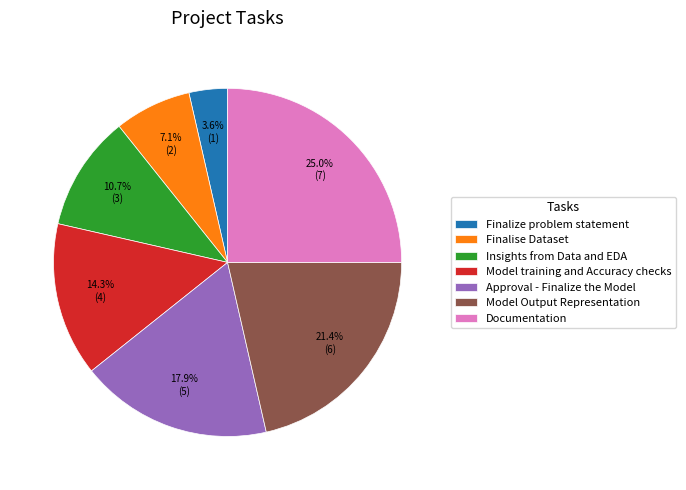

What percentage is the Documentation slice, to the nearest percent?

25%